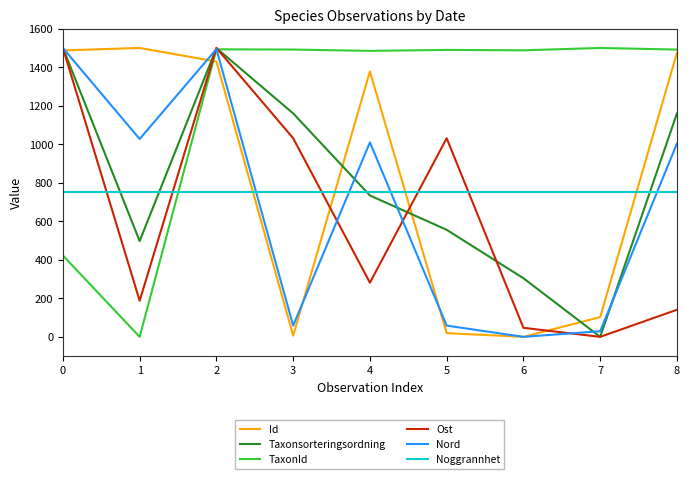

What is the sum of all TaxonId values?

10861.4